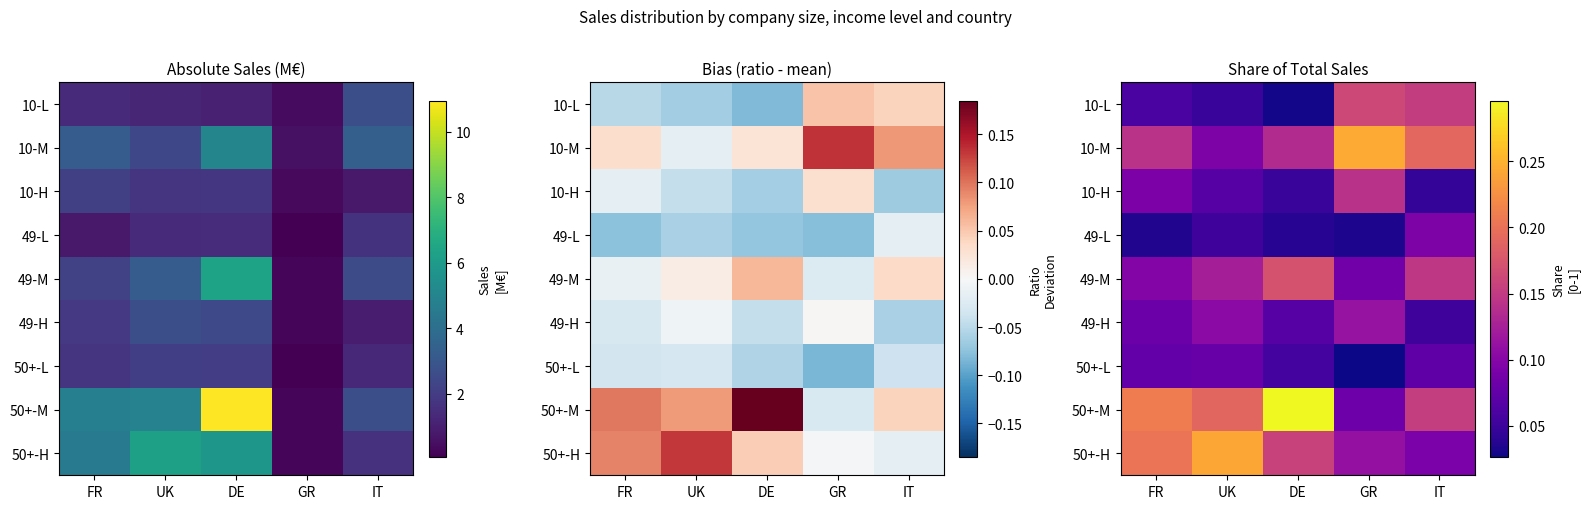

Between UK and FR, which is larger?

FR